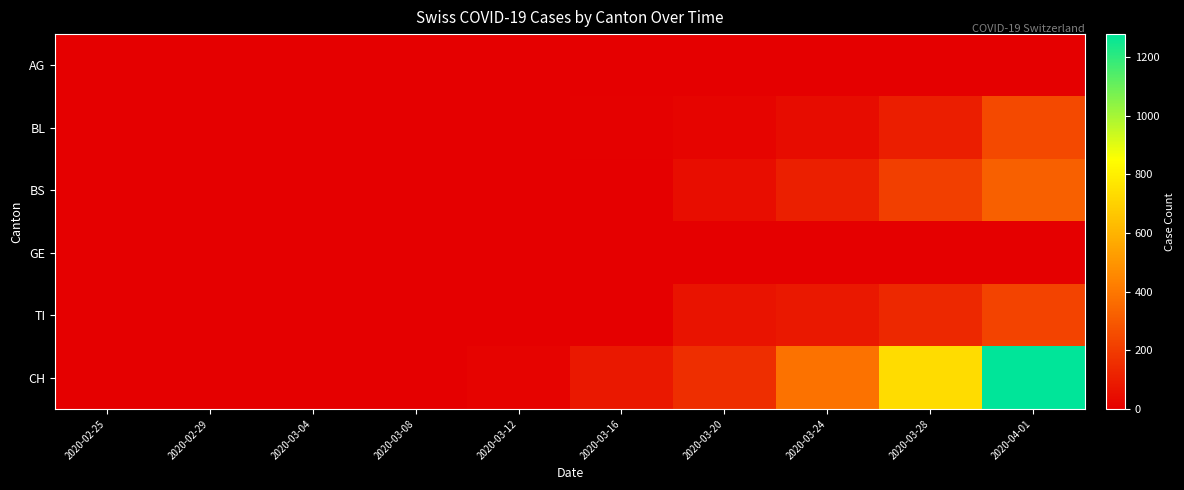

Reading left to right, transcribe all the data shown in this chart.

AG: 2020-02-25=0	2020-02-29=0	2020-03-04=0	2020-03-08=0	2020-03-12=3	2020-03-16=4	2020-03-20=0	2020-03-24=0	2020-03-28=0	2020-04-01=0
BL: 2020-02-25=0	2020-02-29=0	2020-03-04=0	2020-03-08=0	2020-03-12=2	2020-03-16=5	2020-03-20=18	2020-03-24=40	2020-03-28=100	2020-04-01=249
BS: 2020-02-25=0	2020-02-29=0	2020-03-04=0	2020-03-08=0	2020-03-12=4	2020-03-16=0	2020-03-20=46	2020-03-24=105	2020-03-28=211	2020-04-01=323
GE: 2020-02-25=0	2020-02-29=0	2020-03-04=0	2020-03-08=0	2020-03-12=0	2020-03-16=0	2020-03-20=0	2020-03-24=0	2020-03-28=0	2020-04-01=0
TI: 2020-02-25=0	2020-02-29=0	2020-03-04=0	2020-03-08=0	2020-03-12=0	2020-03-16=0	2020-03-20=67	2020-03-24=80	2020-03-28=136	2020-04-01=229
CH: 2020-02-25=0	2020-02-29=0	2020-03-04=0	2020-03-08=3	2020-03-12=12	2020-03-16=82	2020-03-20=155	2020-03-24=380	2020-03-28=736	2020-04-01=1279